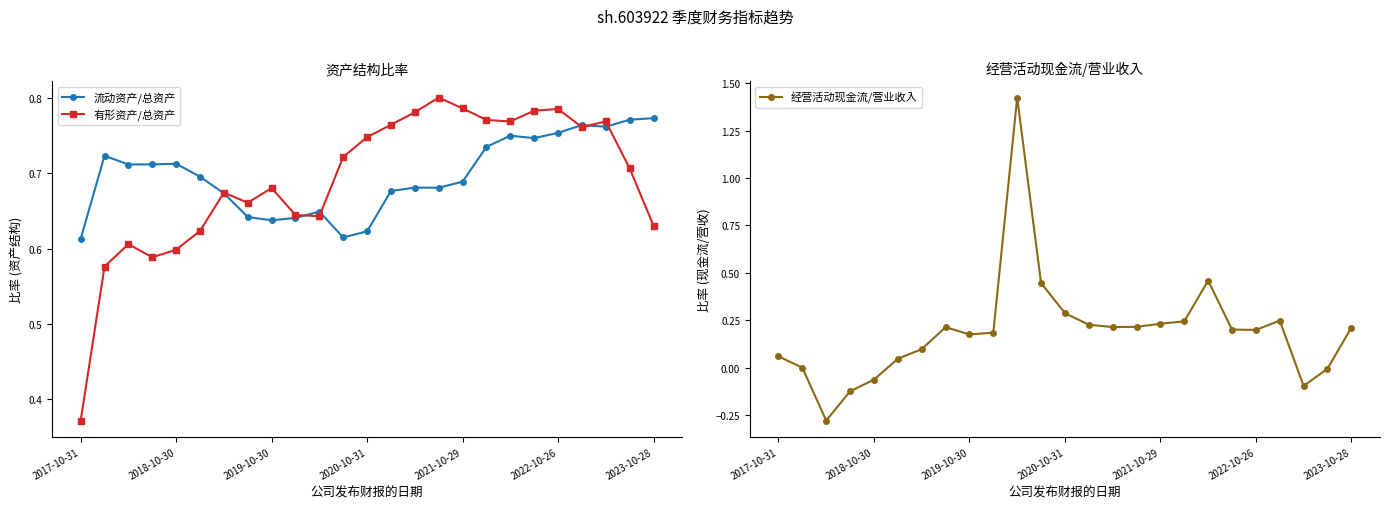

What is the sum of all 流动资产/总资产 values?

17.4